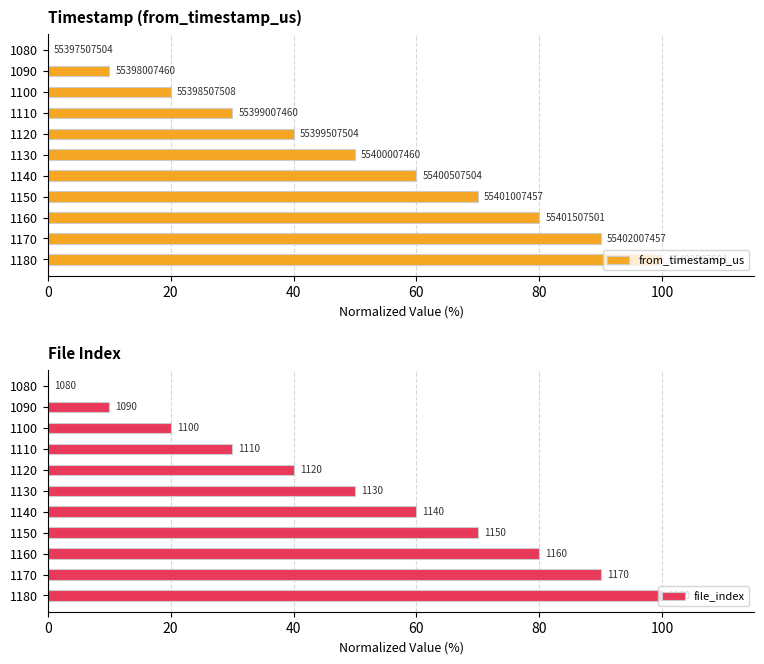

How many values in the from_timestamp_us series exceed 49?

6